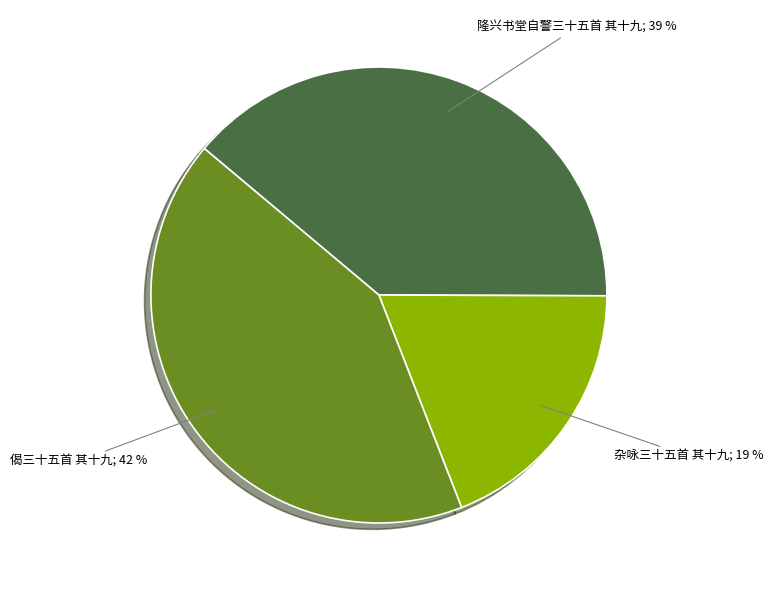

How many slices are in this pie chart?

3